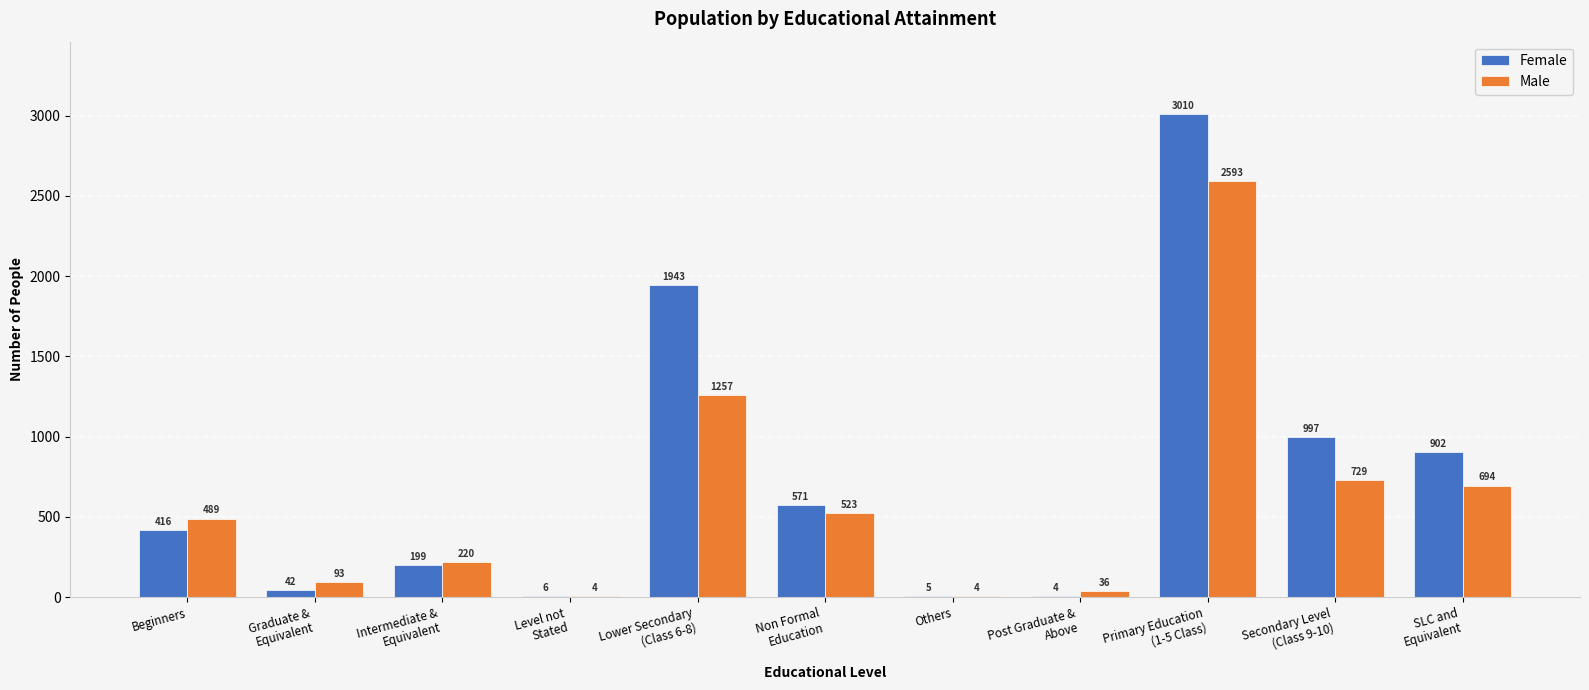

Which series changed the most between Level not
Stated and Post Graduate &
Above?

Male